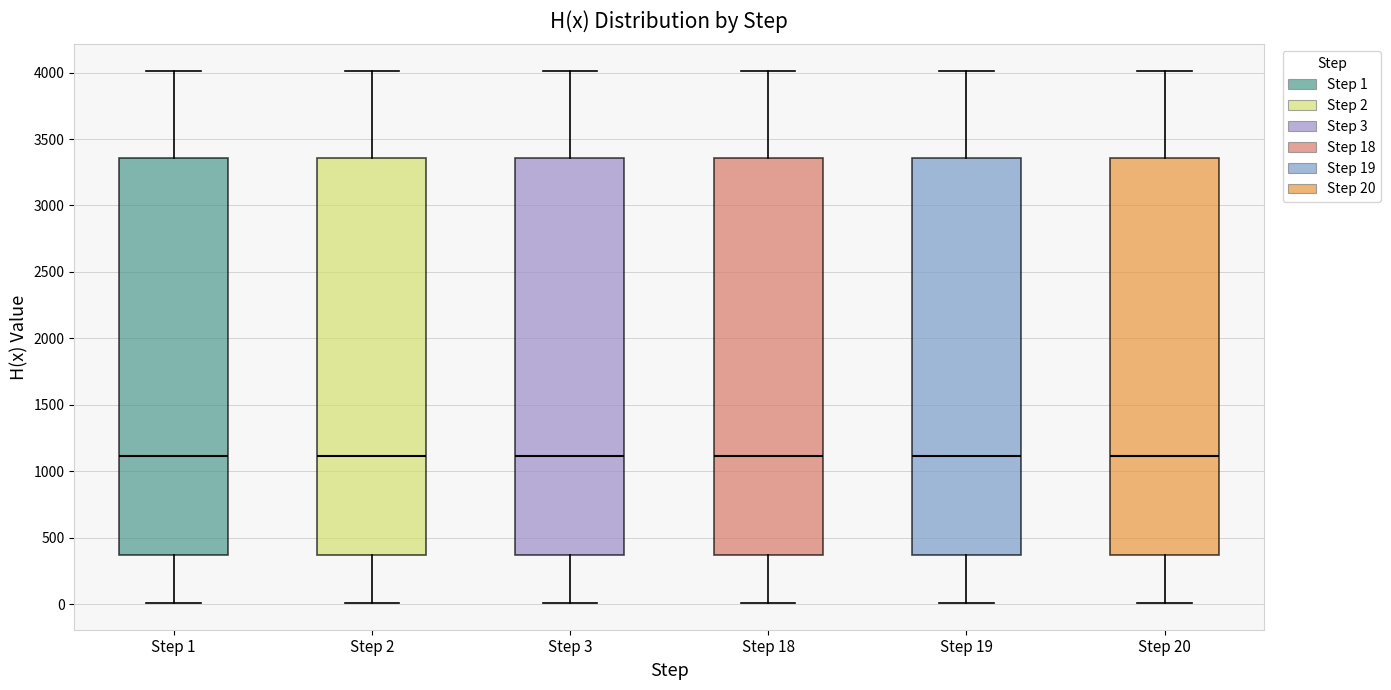

Where is the lower edge of the box for Step 19 on the y-axis? The values are not printed on the chart, so give them approximately, as read against the axis.

350